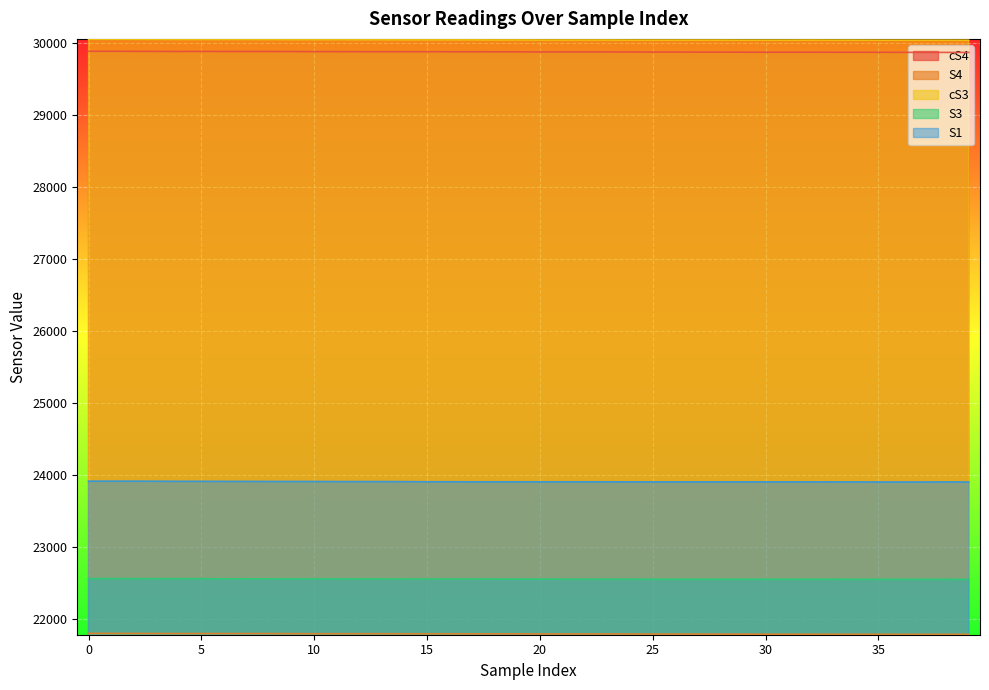

True or false: S3 has more than 0 points higher than both neighbors.

False